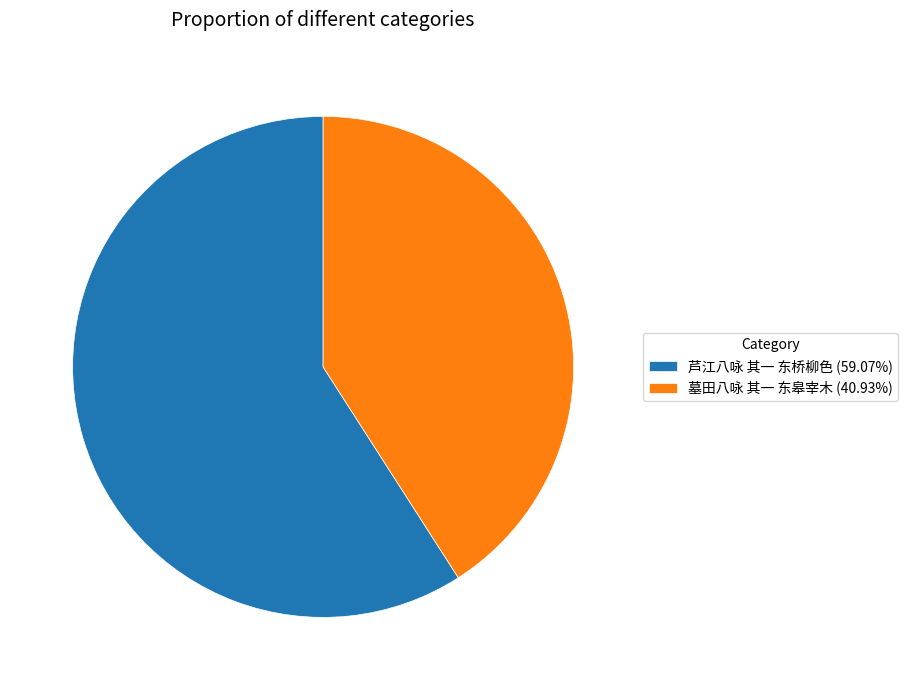

Is it true that 芦江八咏 其一 东桥柳色 is 59% of the pie?

True